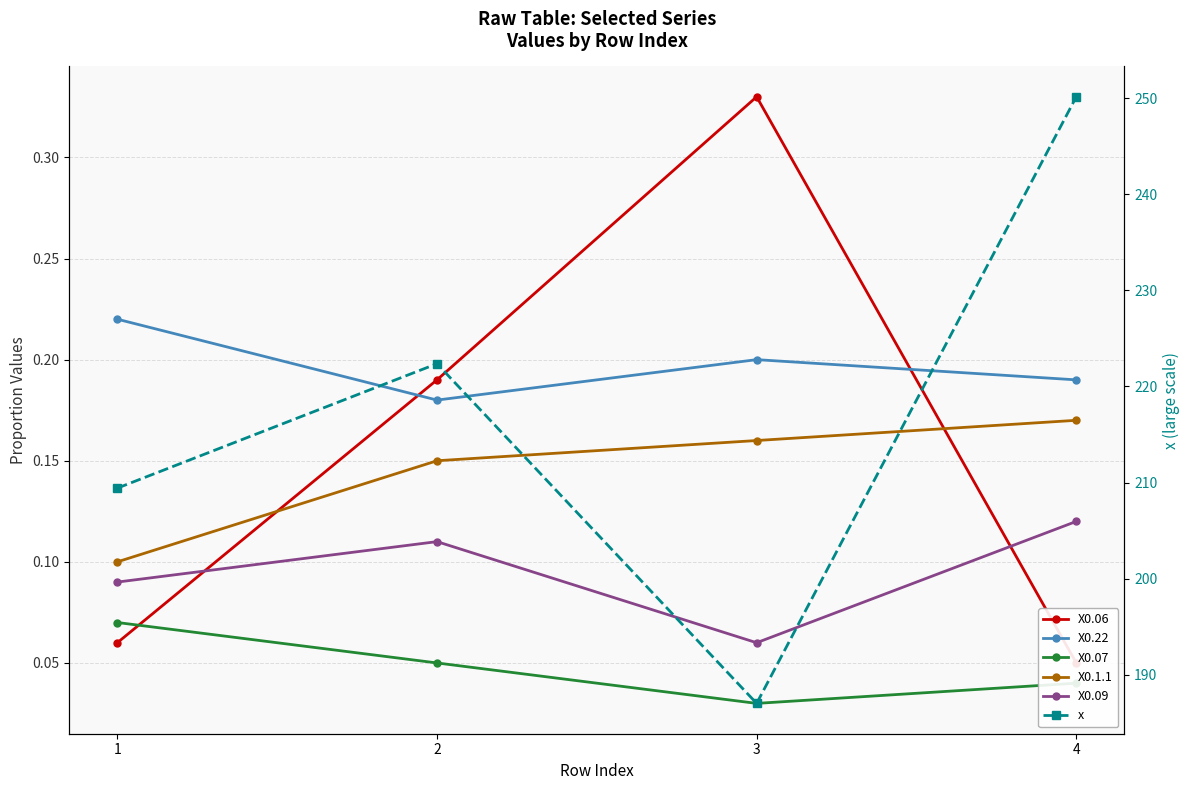

Reading left to right, what are all the values shown in this chart?

X0.06: 1=0.1	2=0.2	3=0.3	4=0.1
X0.22: 1=0.2	2=0.2	3=0.2	4=0.2
X0.07: 1=0.1	2=0.1	3=0.0	4=0.0
X0.1.1: 1=0.1	2=0.1	3=0.2	4=0.2
X0.09: 1=0.1	2=0.1	3=0.1	4=0.1
x: 1=209.4	2=222.4	3=187.0	4=250.2